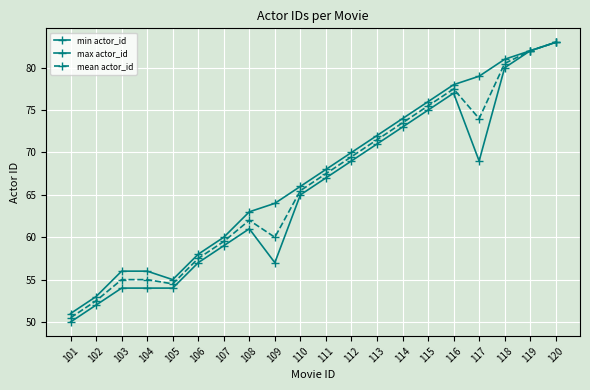

The value of max actor_id at 118 is 31.2. True or false?

False